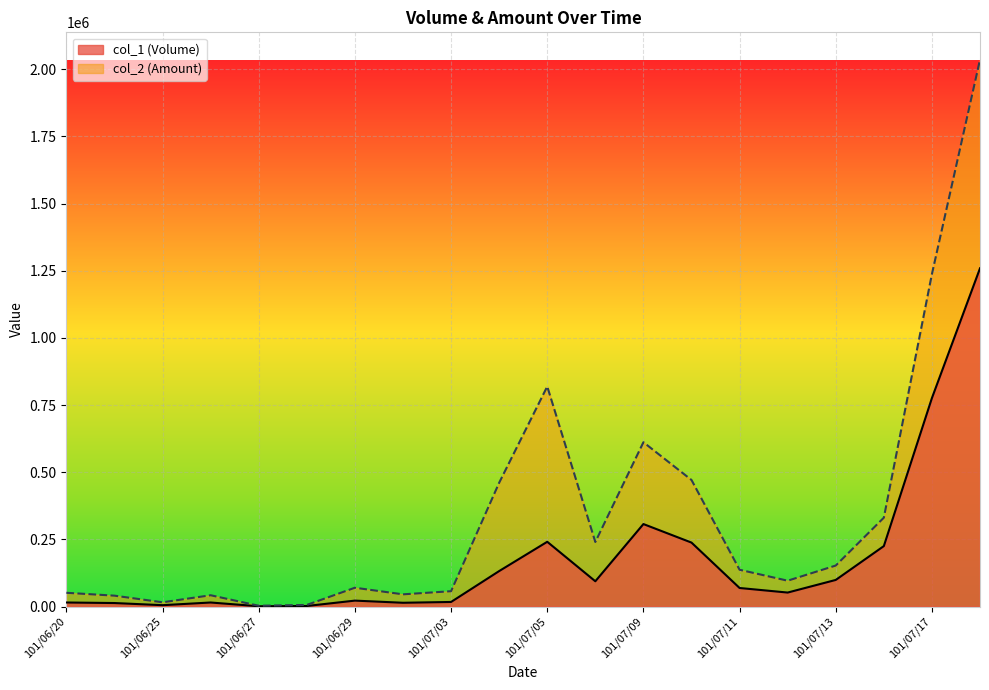

What is the label of the 20th point from the left?

101/07/18